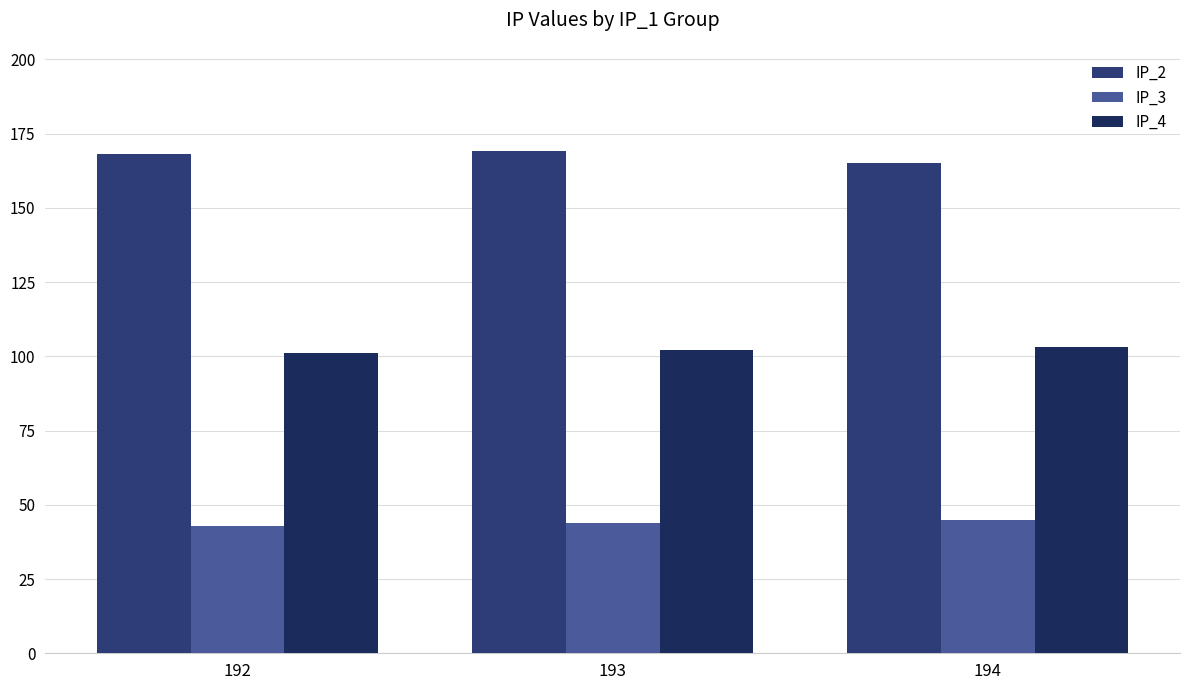

What is the highest value of the IP_3 series?

45